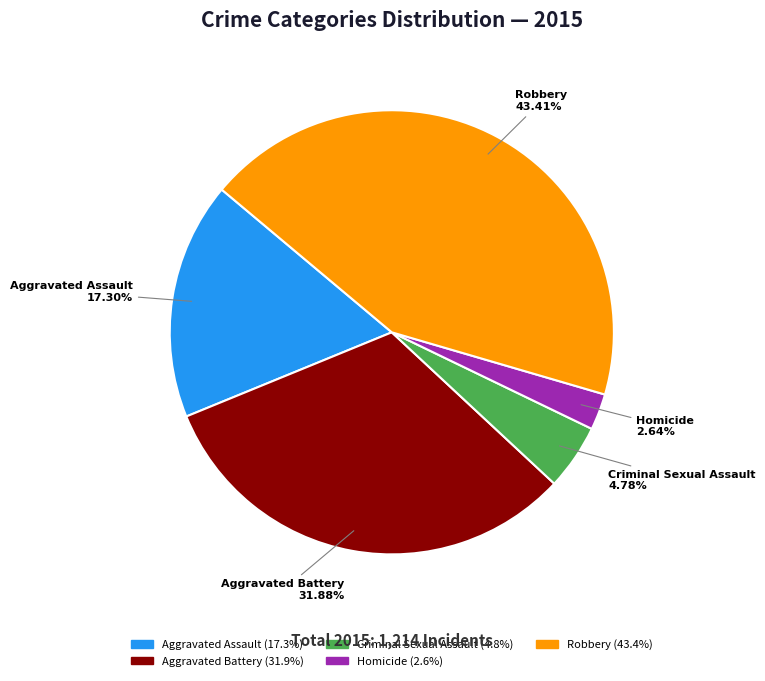

What percentage is NOT represented by Criminal Sexual Assault?

95.2%